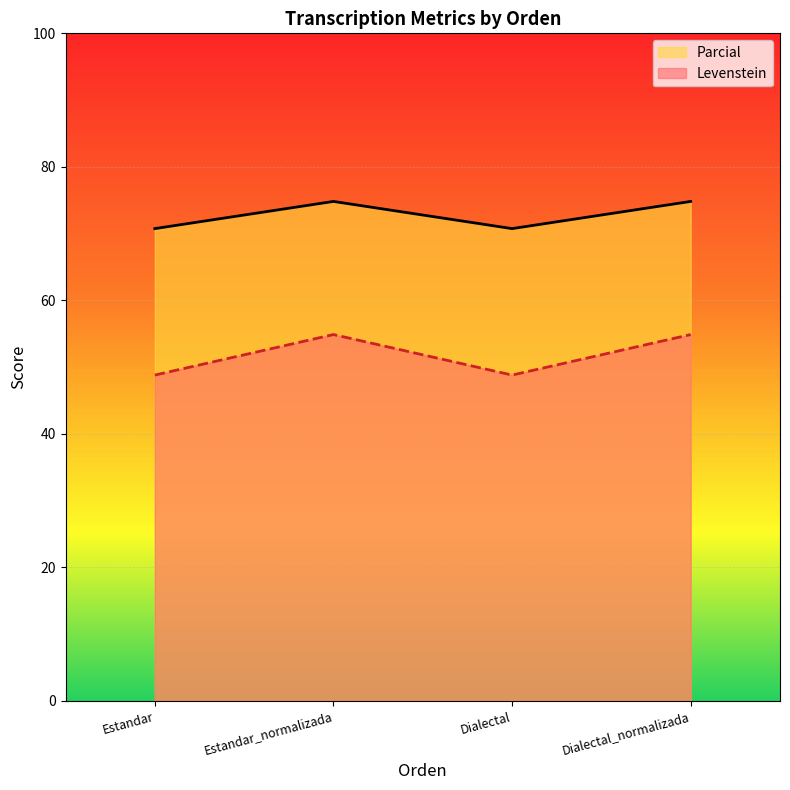

The value of Parcial at Dialectal is 70.7. True or false?

True